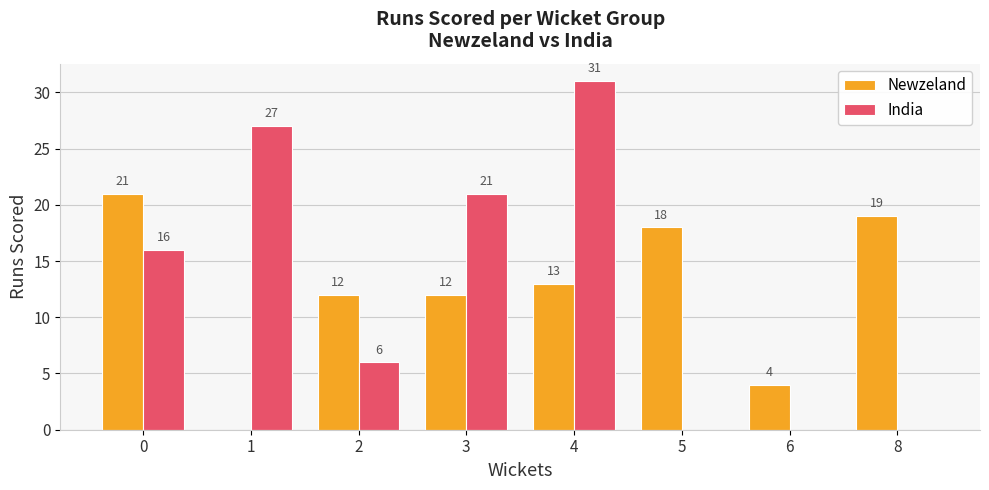

Is it true that Newzeland equals 2 at 2?

False